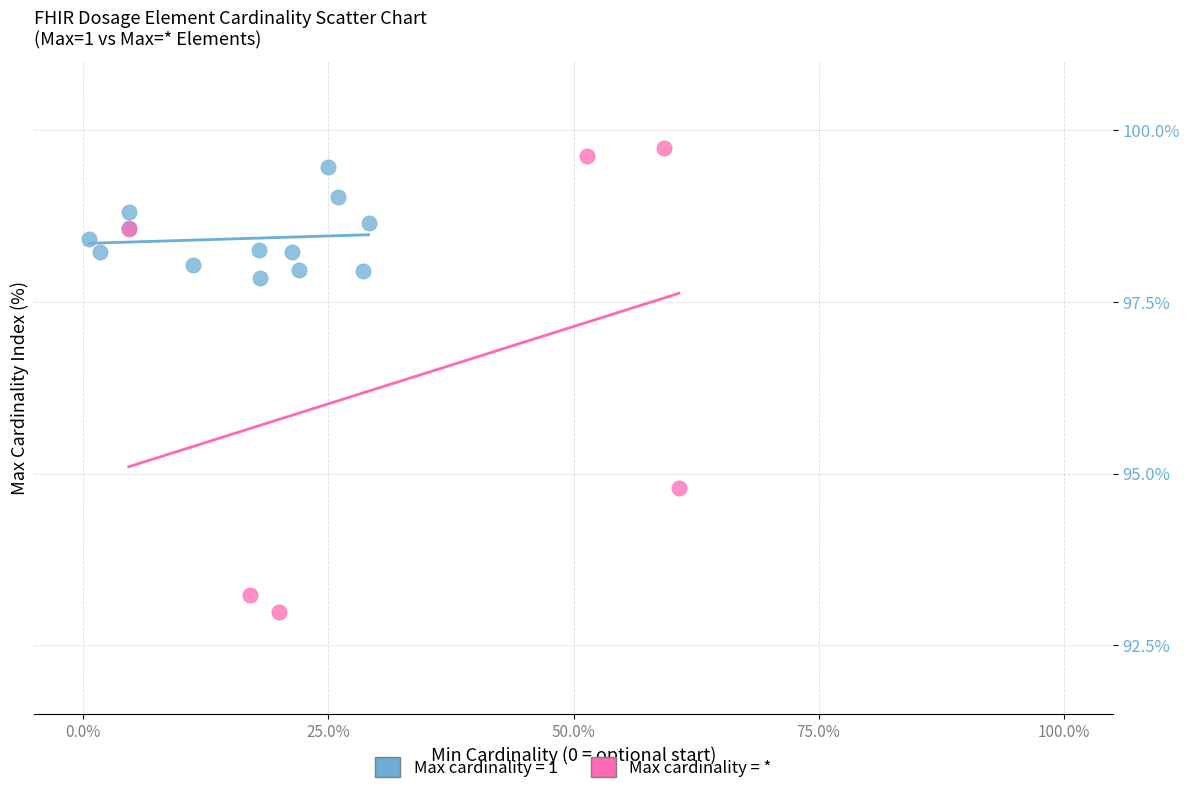

Which series contains the lowest Y value?

Max cardinality = *